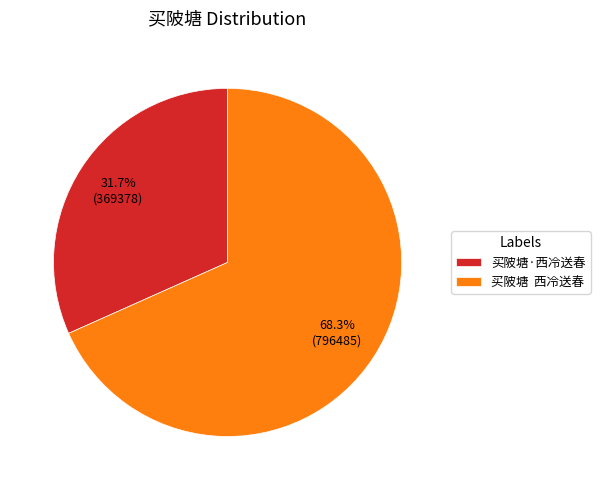

Is there a majority slice in this chart?

Yes